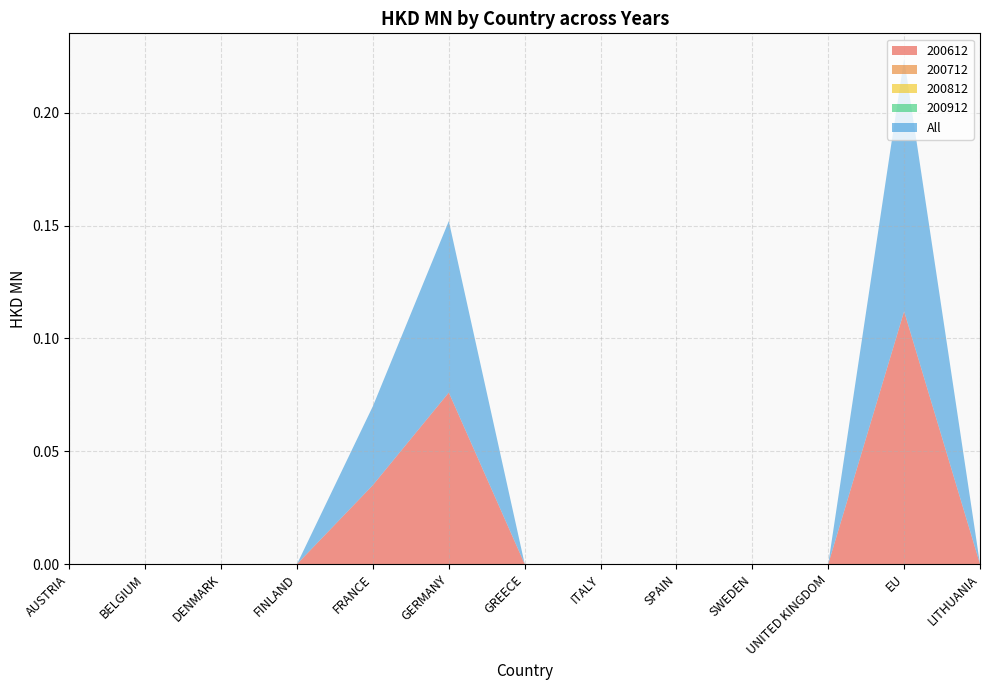

Reading left to right, list all the values displayed in this chart.

200612: AUSTRIA=0.0	BELGIUM=0.0	DENMARK=0.0	FINLAND=0.0	FRANCE=0.0	GERMANY=0.1	GREECE=0.0	ITALY=0.0	SPAIN=0.0	SWEDEN=0.0	UNITED KINGDOM=0.0	EU=0.1	LITHUANIA=0.0
200712: AUSTRIA=0.0	BELGIUM=0.0	DENMARK=0.0	FINLAND=0.0	FRANCE=0.0	GERMANY=0.0	GREECE=0.0	ITALY=0.0	SPAIN=0.0	SWEDEN=0.0	UNITED KINGDOM=0.0	EU=0.0	LITHUANIA=0.0
200812: AUSTRIA=0.0	BELGIUM=0.0	DENMARK=0.0	FINLAND=0.0	FRANCE=0.0	GERMANY=0.0	GREECE=0.0	ITALY=0.0	SPAIN=0.0	SWEDEN=0.0	UNITED KINGDOM=0.0	EU=0.0	LITHUANIA=0.0
200912: AUSTRIA=0.0	BELGIUM=0.0	DENMARK=0.0	FINLAND=0.0	FRANCE=0.0	GERMANY=0.0	GREECE=0.0	ITALY=0.0	SPAIN=0.0	SWEDEN=0.0	UNITED KINGDOM=0.0	EU=0.0	LITHUANIA=0.0
All: AUSTRIA=0.0	BELGIUM=0.0	DENMARK=0.0	FINLAND=0.0	FRANCE=0.0	GERMANY=0.1	GREECE=0.0	ITALY=0.0	SPAIN=0.0	SWEDEN=0.0	UNITED KINGDOM=0.0	EU=0.1	LITHUANIA=0.0